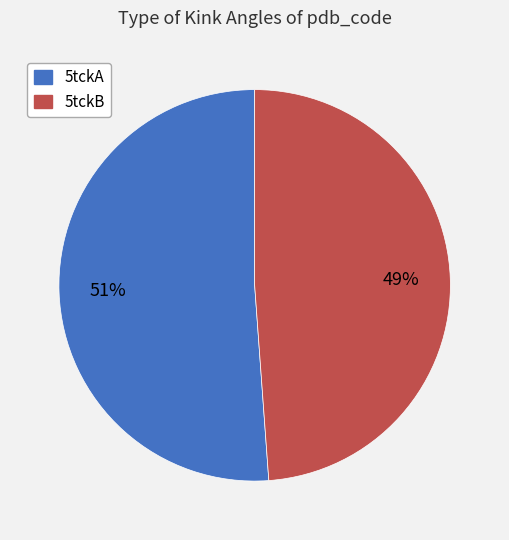

Is it true that 5tckA is 65% of the pie?

False